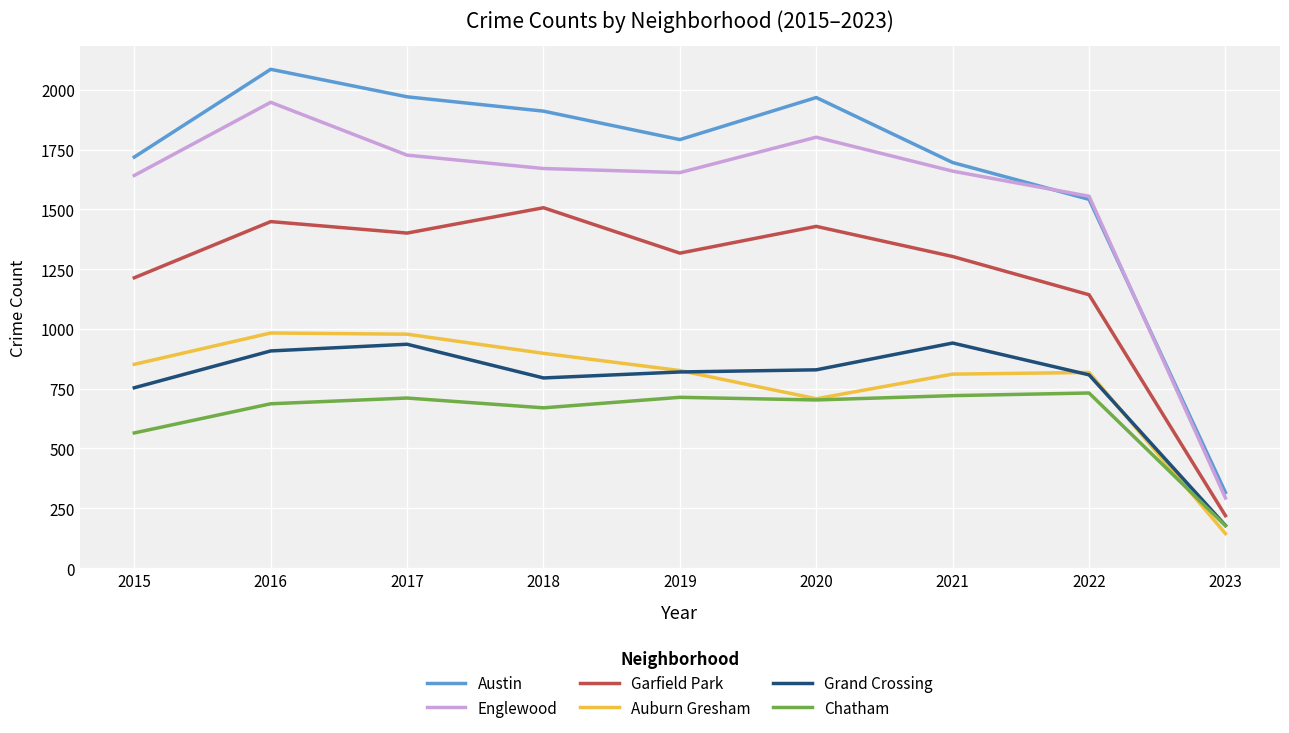

True or false: Auburn Gresham and Austin cross at least once.

False